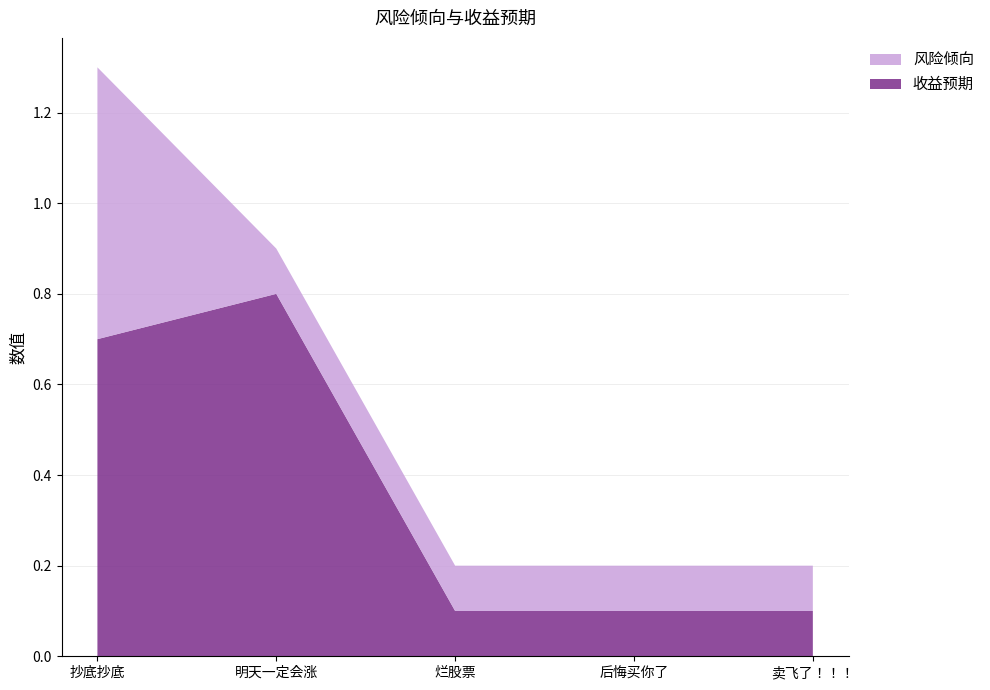

The 风险倾向 series shows 0.1 at 卖飞了！！！. True or false?

False